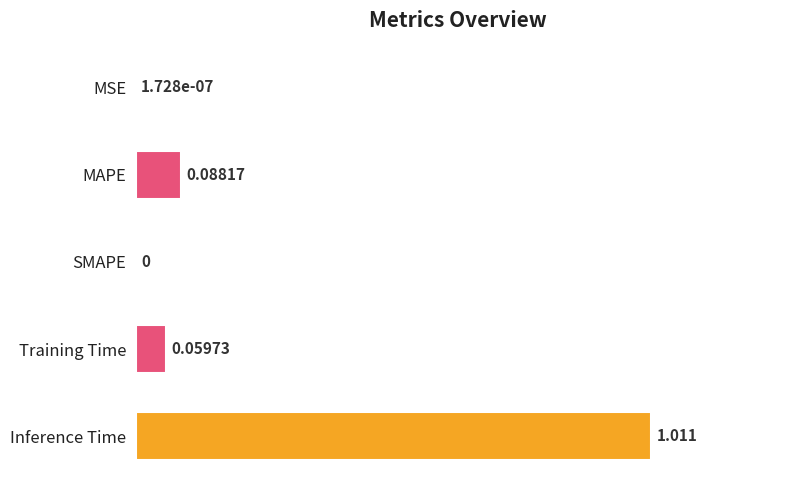

What is the sum of all values?

1.2